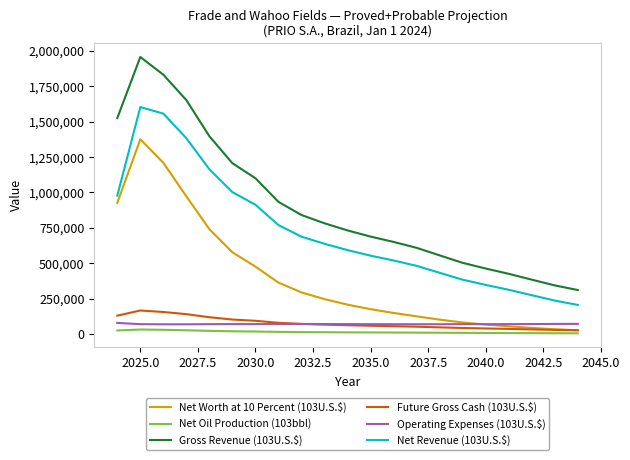

Which series has the largest range (max minus min)?

Gross Revenue (103U.S.$)